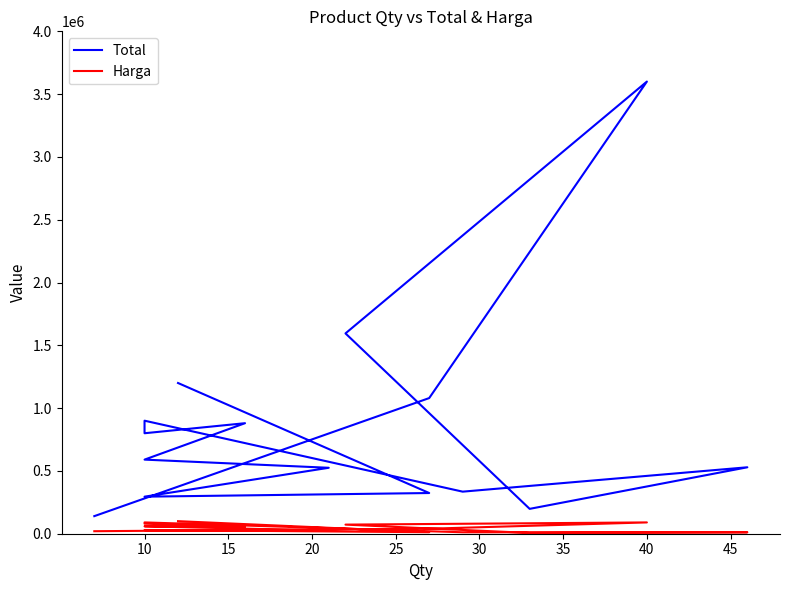

At how many categories does at least one series exceed 3385946?

1